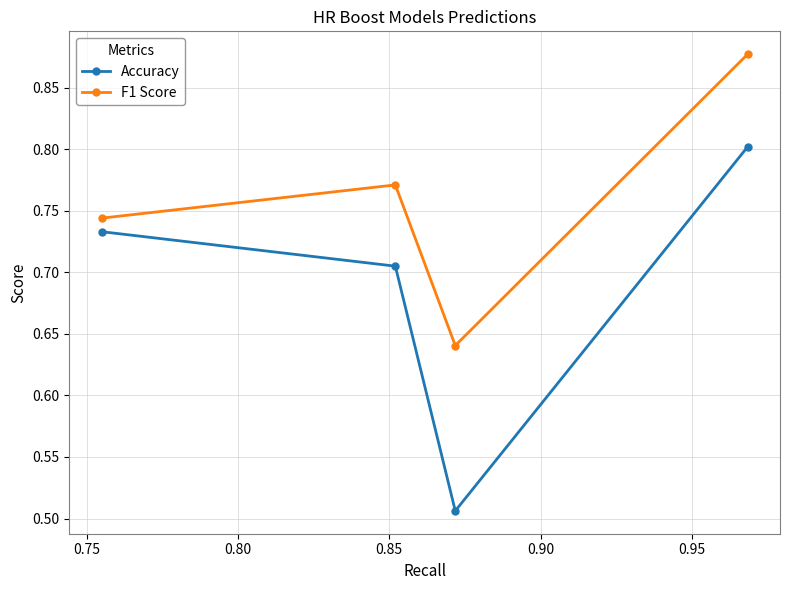

True or false: Accuracy has more than 0 points higher than both neighbors.

False